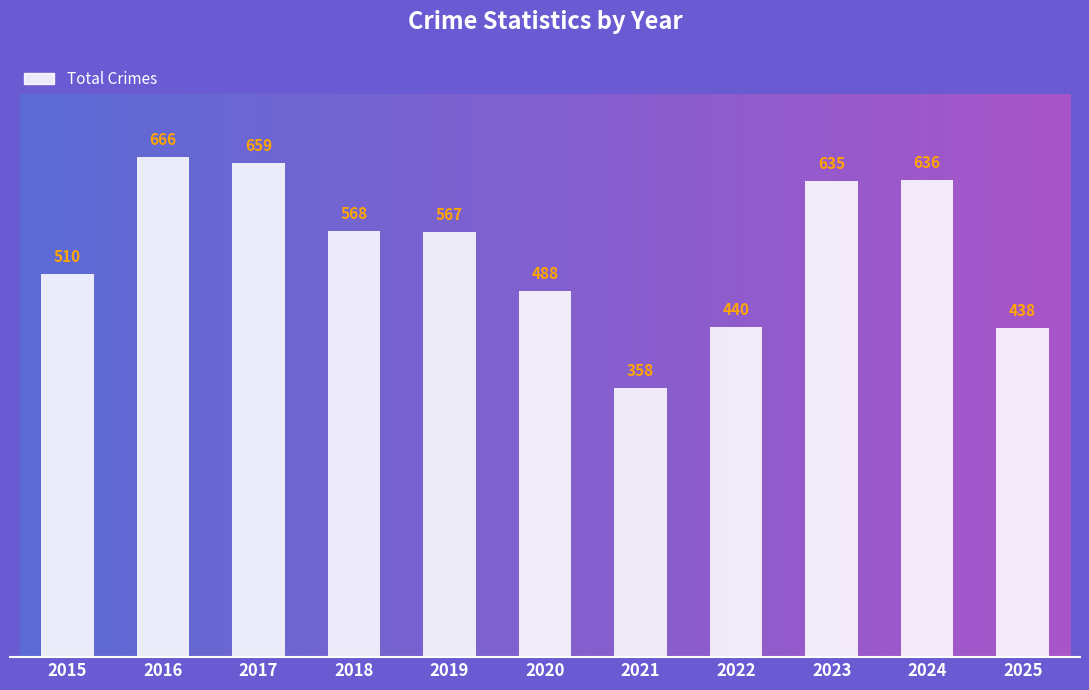

What is the greatest value displayed?

666